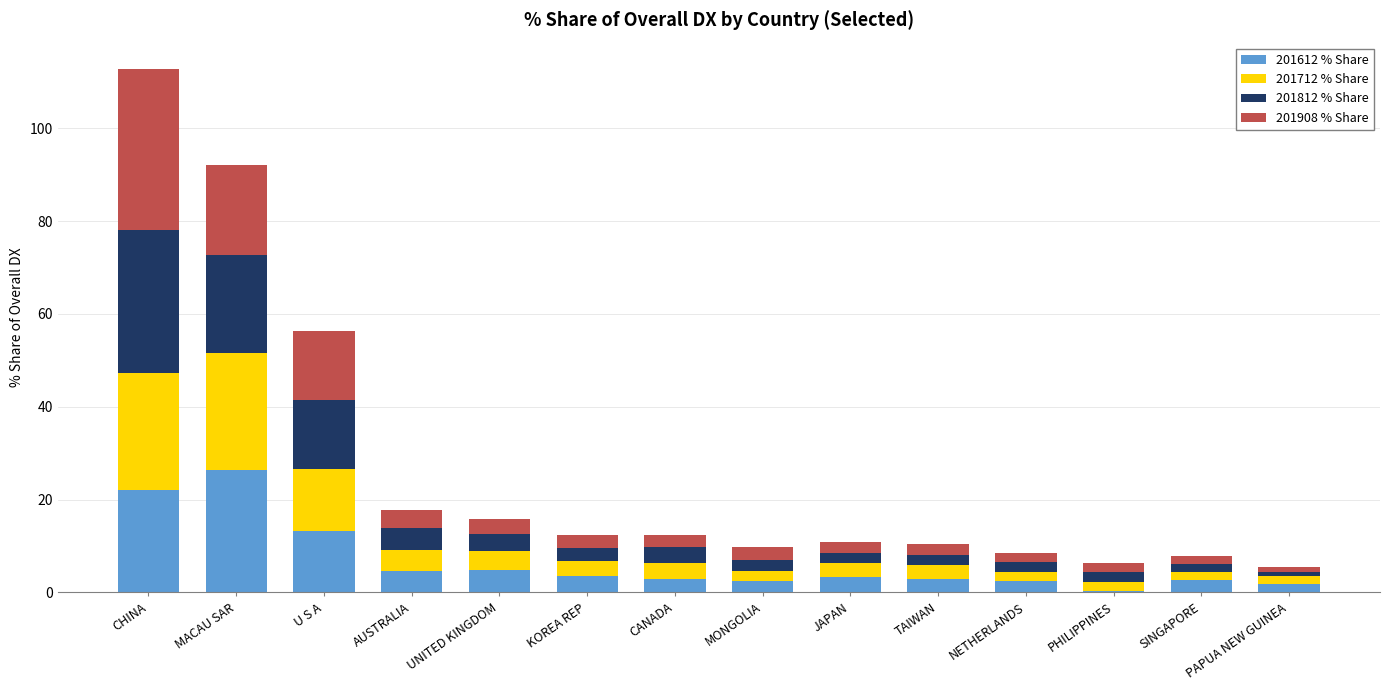

What is the total value across all series at U S A?

56.2